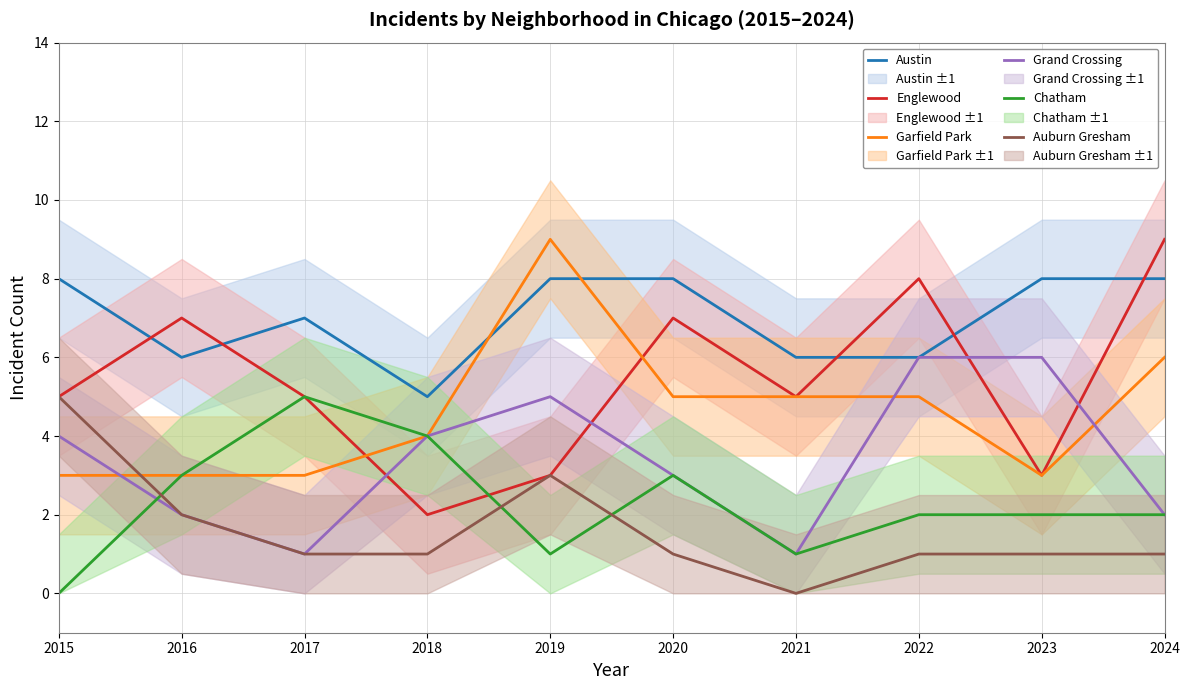

What are all the series names shown in the legend?

Austin, Englewood, Garfield Park, Grand Crossing, Chatham, Auburn Gresham